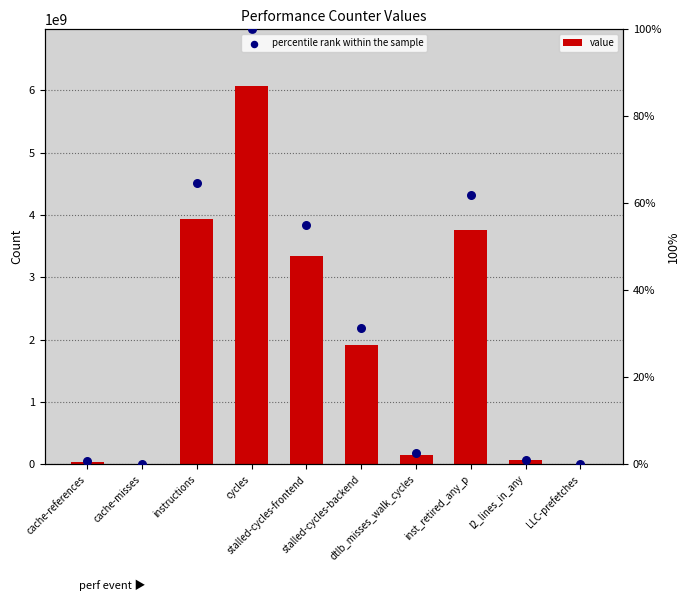

At which category is the sum across all series the highest?

cycles